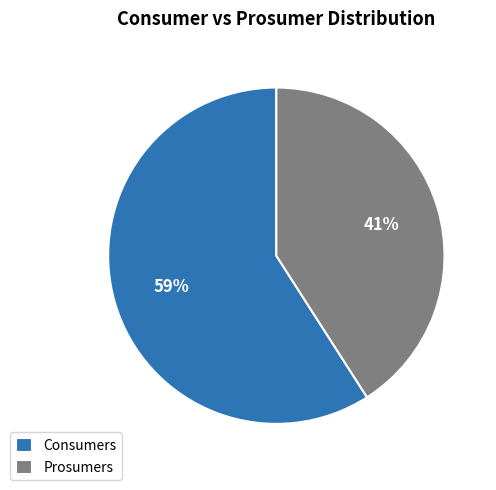

Count the number of slices in the pie.

2